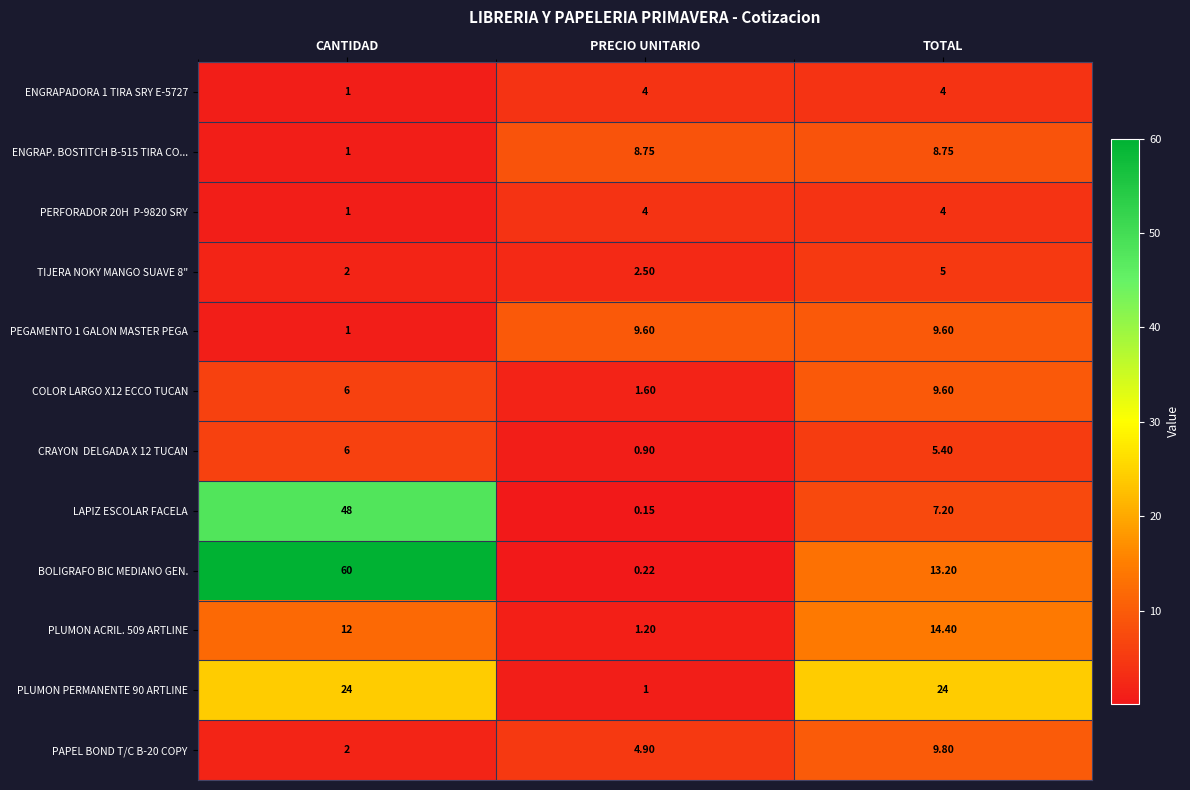

At which category is the sum across all series the highest?

CANTIDAD